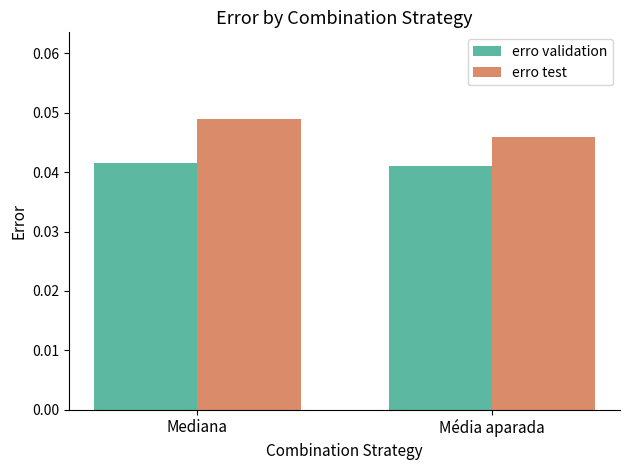

What are all the series names shown in the legend?

erro validation, erro test